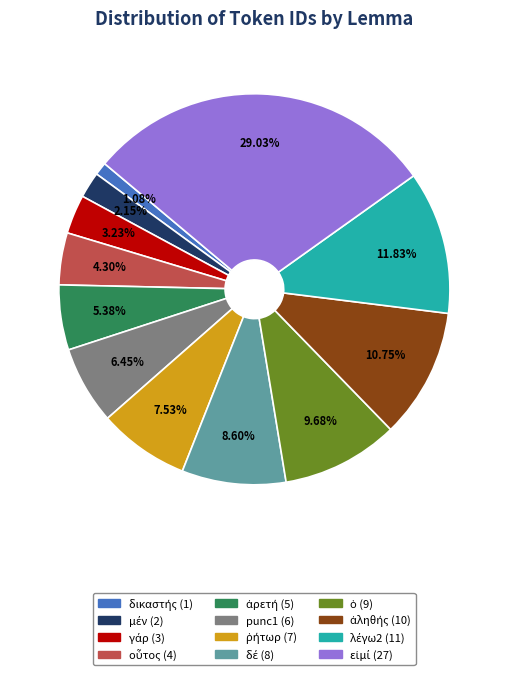

Does any single category account for the majority?

No